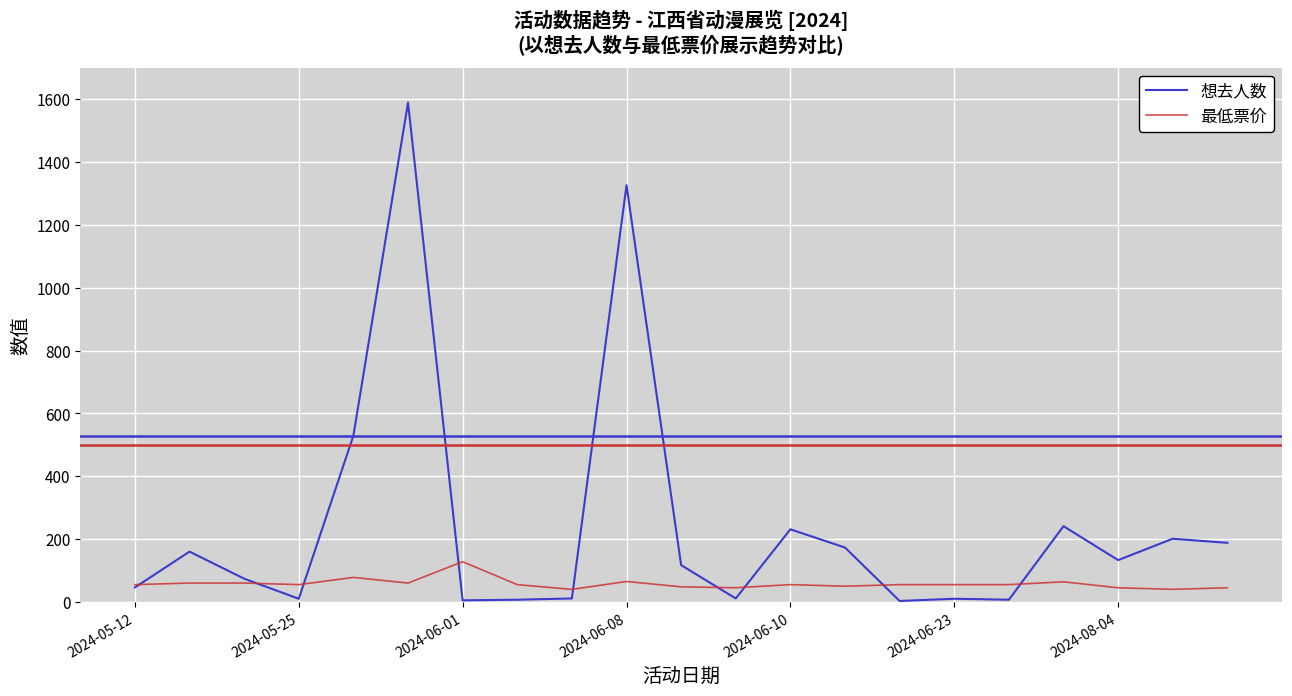

How many lines are shown in the chart?

2